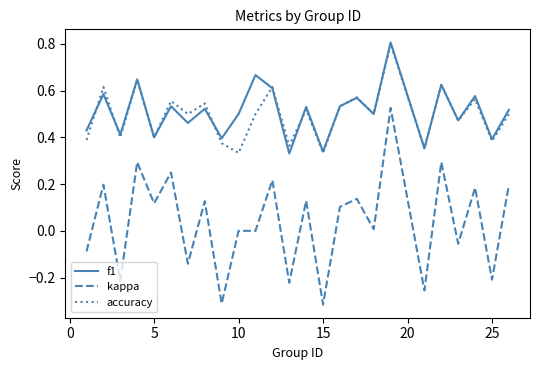

How many interior local valleys does the f1 series have?

10